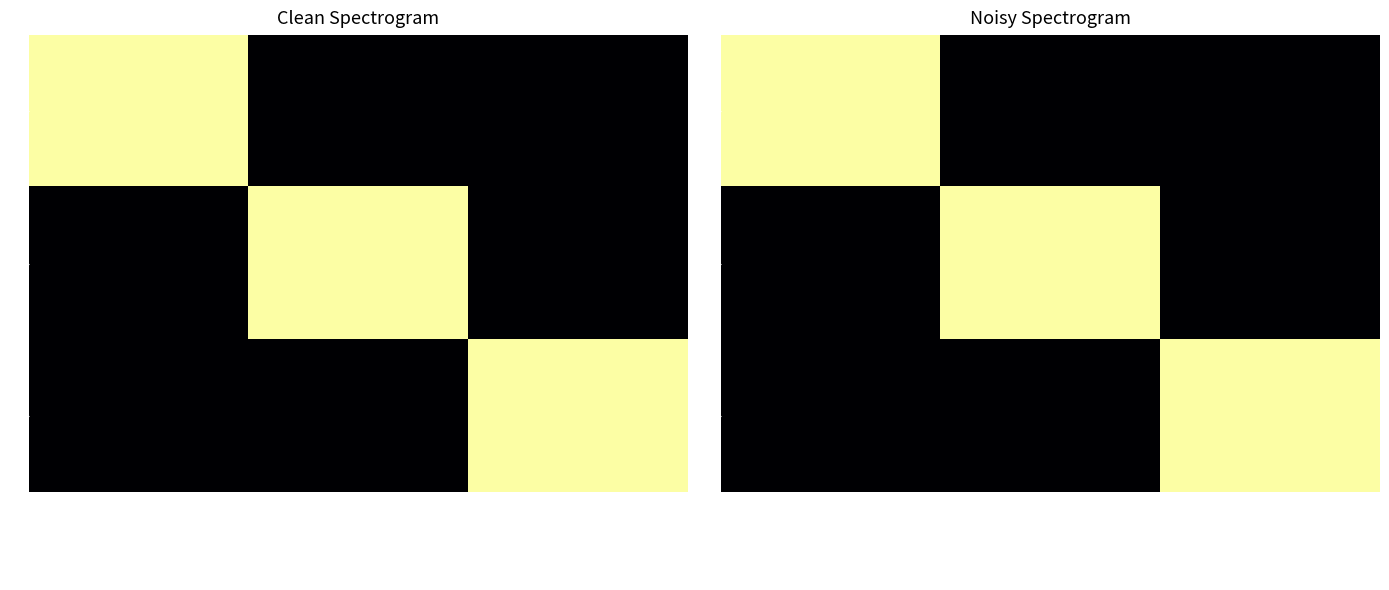

The S series shows -1 at Libéral, indépendant, artisan, commerça…. True or false?

False